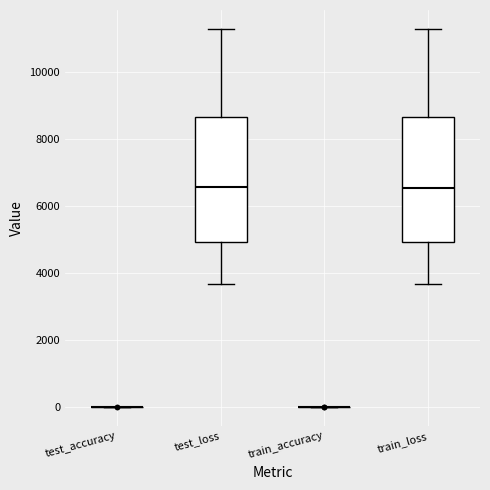

Reading left to right, transcribe this box plot: for each box, give where its median line is, the range the box spans, and where its two whiskers end, as read against the y-axis. The values are not printed on the chart, so give them approximately, as read against the axis.

test_accuracy: box collapsed to a line at 0, whiskers 0 to 0
test_loss: median 6600, box 5000 to 8600, whiskers 3600 to 11400
train_accuracy: box collapsed to a line at 0, whiskers 0 to 0
train_loss: median 6600, box 5000 to 8600, whiskers 3600 to 11200